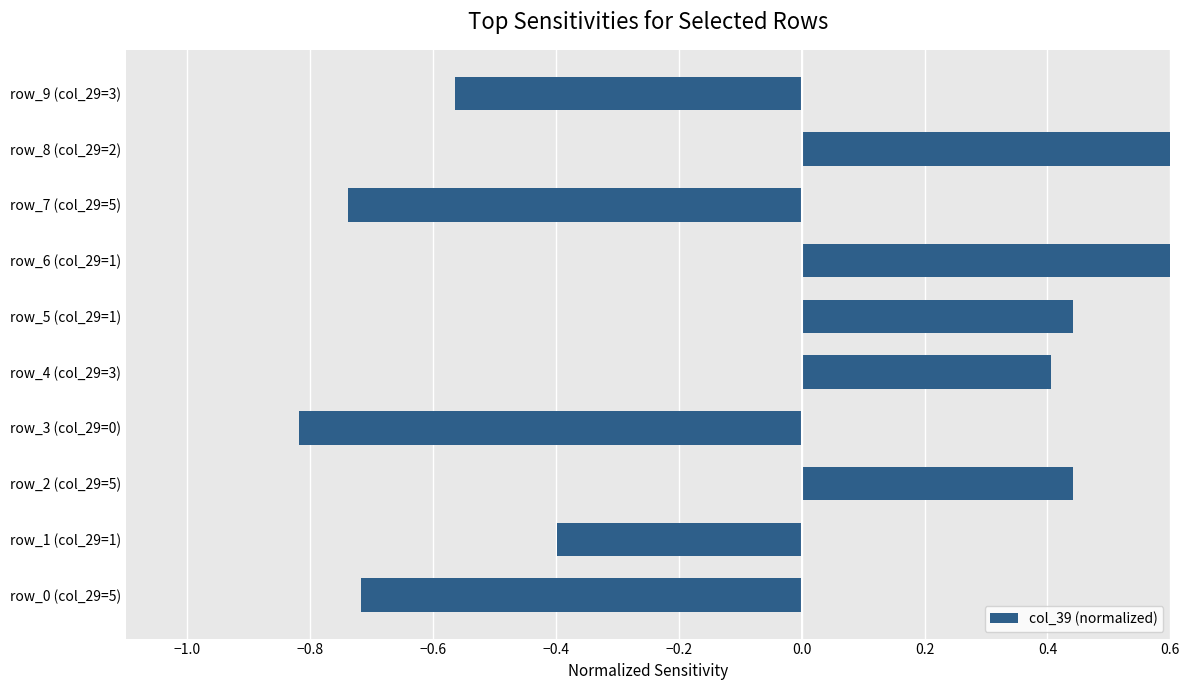

How many data points does each series have?

10